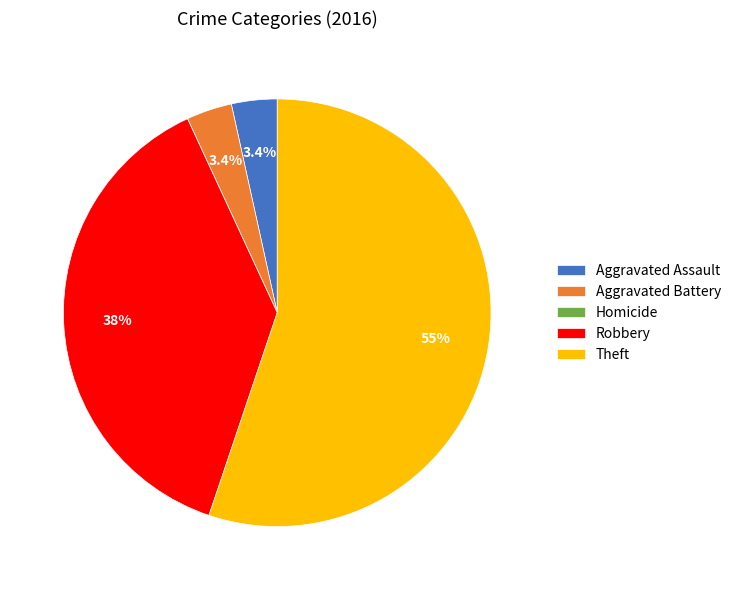

Which slice is the largest?

Theft